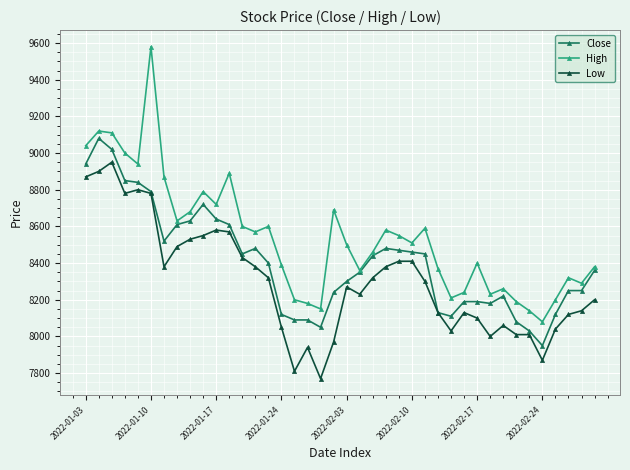

True or false: High and Low cross at least once.

False